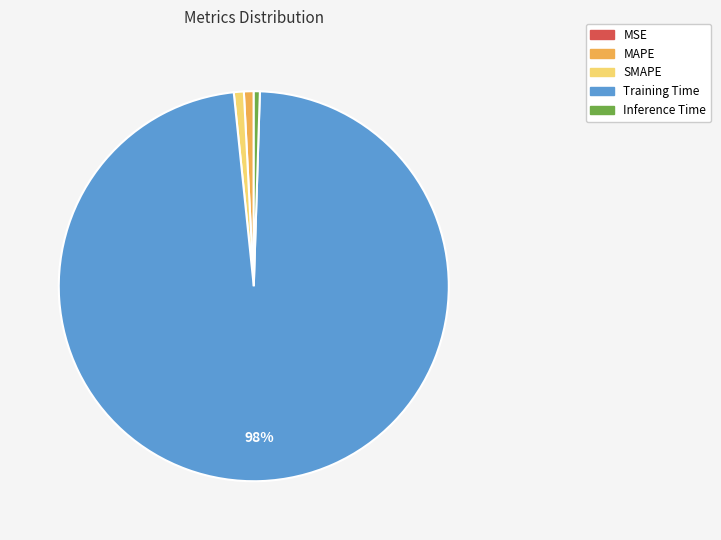

The MAPE slice represents 11% of the pie. True or false?

False